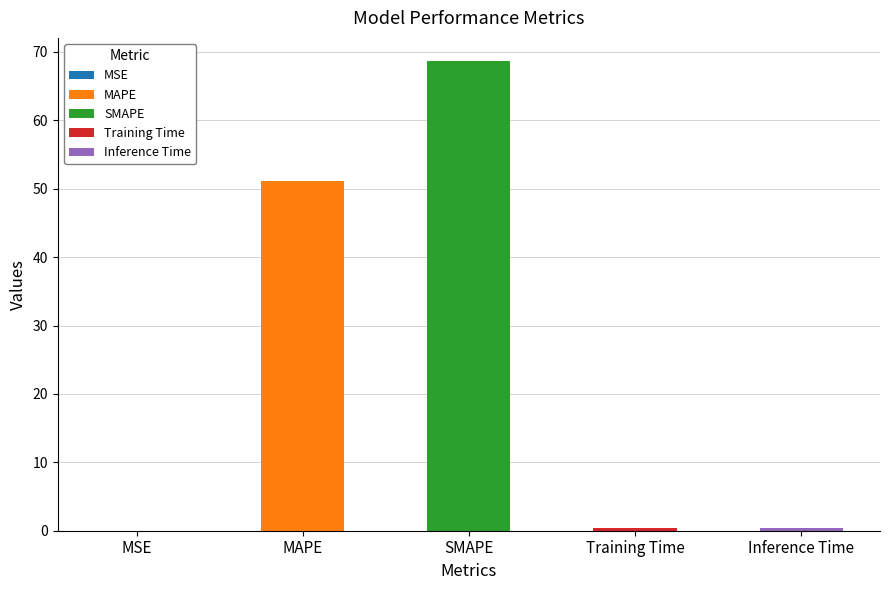

At which category does the chart reach its minimum across all series?

MSE